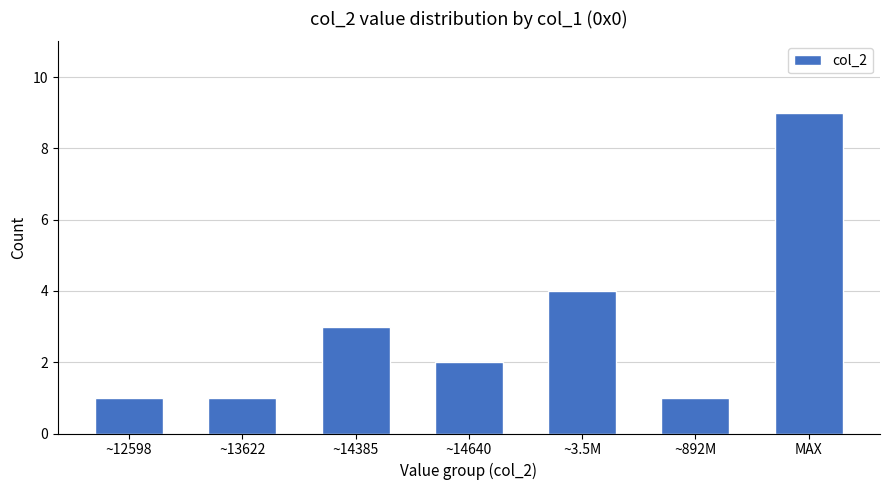

What is the average value?

3